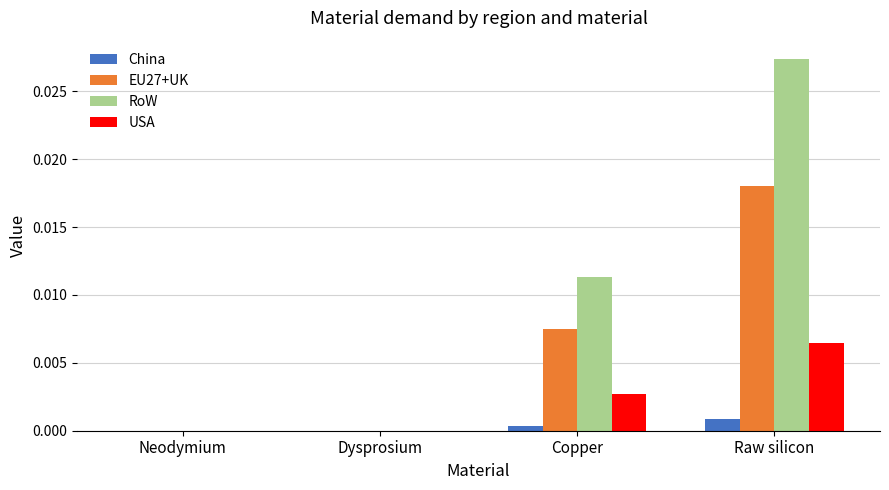

How many series are shown in this chart?

4